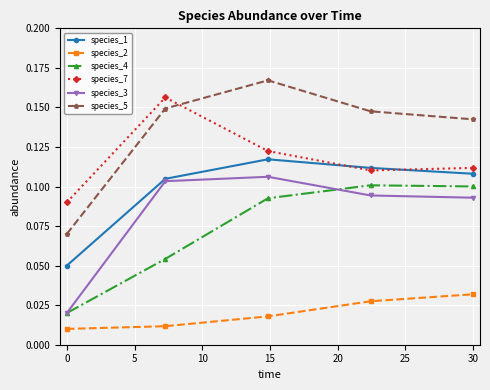

What are all the series names shown in the legend?

species_1, species_2, species_4, species_7, species_3, species_5